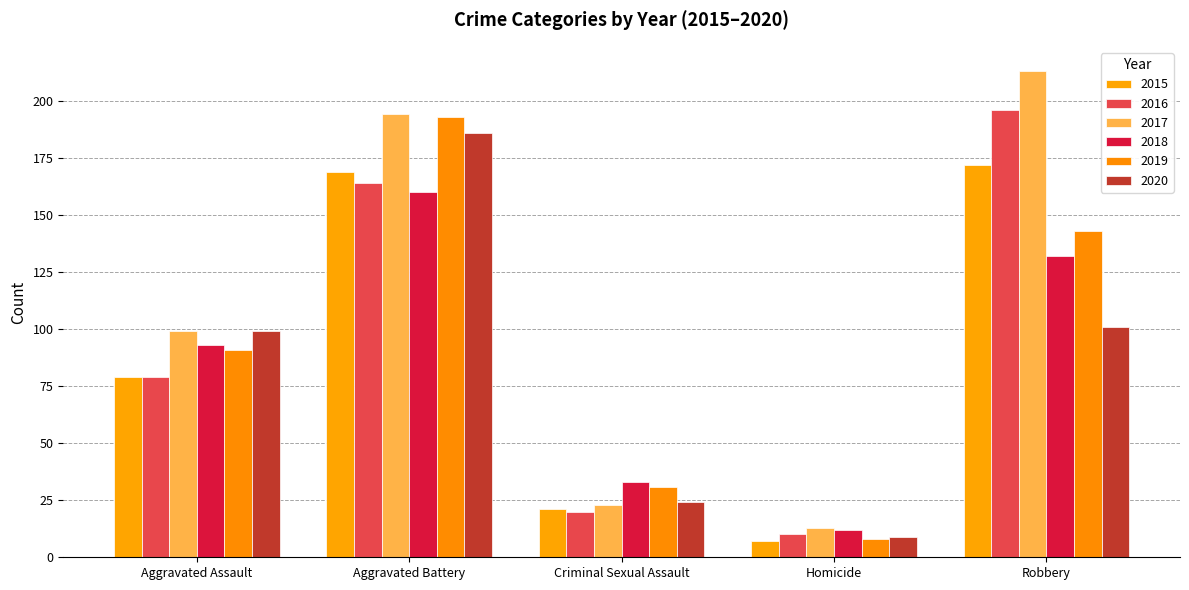

What is the difference between the second highest and second lowest values in the 2019 series?

112